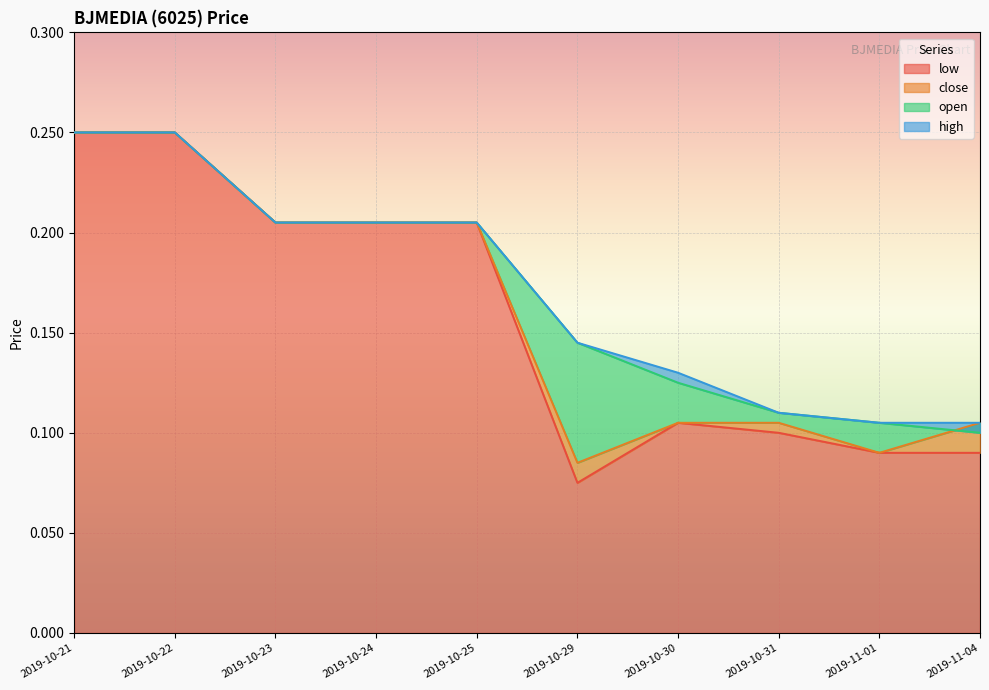

What position from the left is 2019-10-25?

5